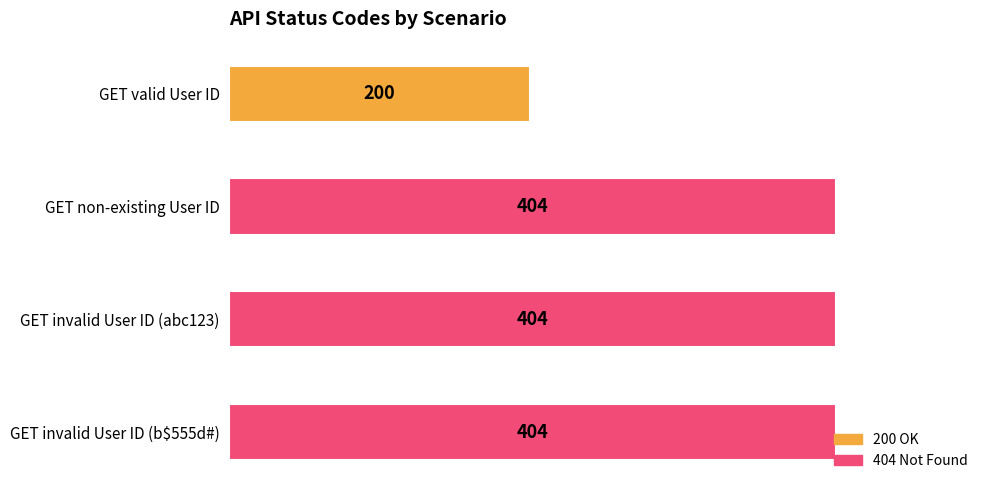

How many values are below 404?

1